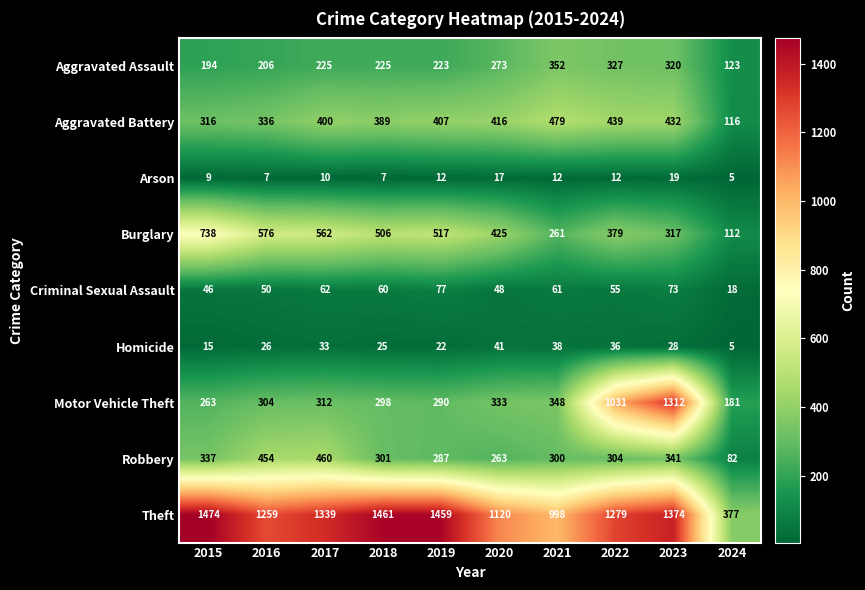

Rank the series at 2021 from lowest to highest value.

Arson, Homicide, Criminal Sexual Assault, Burglary, Robbery, Motor Vehicle Theft, Aggravated Assault, Aggravated Battery, Theft